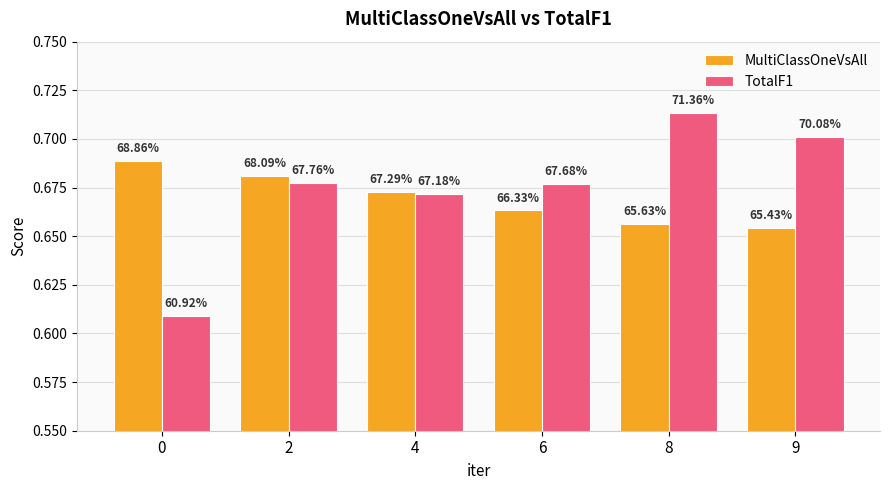

Count the TotalF1 values in the range 0 to 1.

6